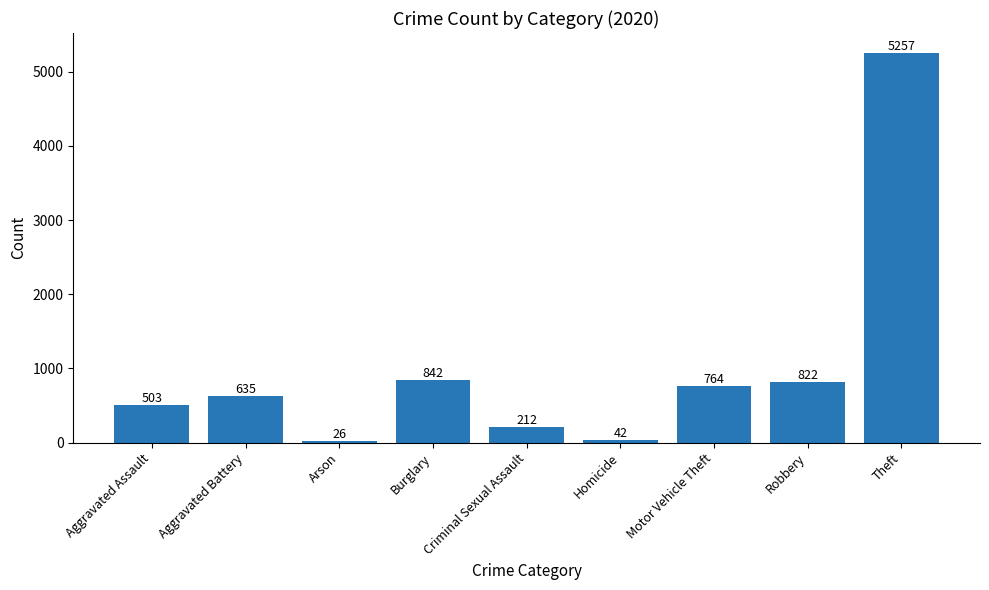

List the labels in order of value, smallest first.

Arson, Homicide, Criminal Sexual Assault, Aggravated Assault, Aggravated Battery, Motor Vehicle Theft, Robbery, Burglary, Theft